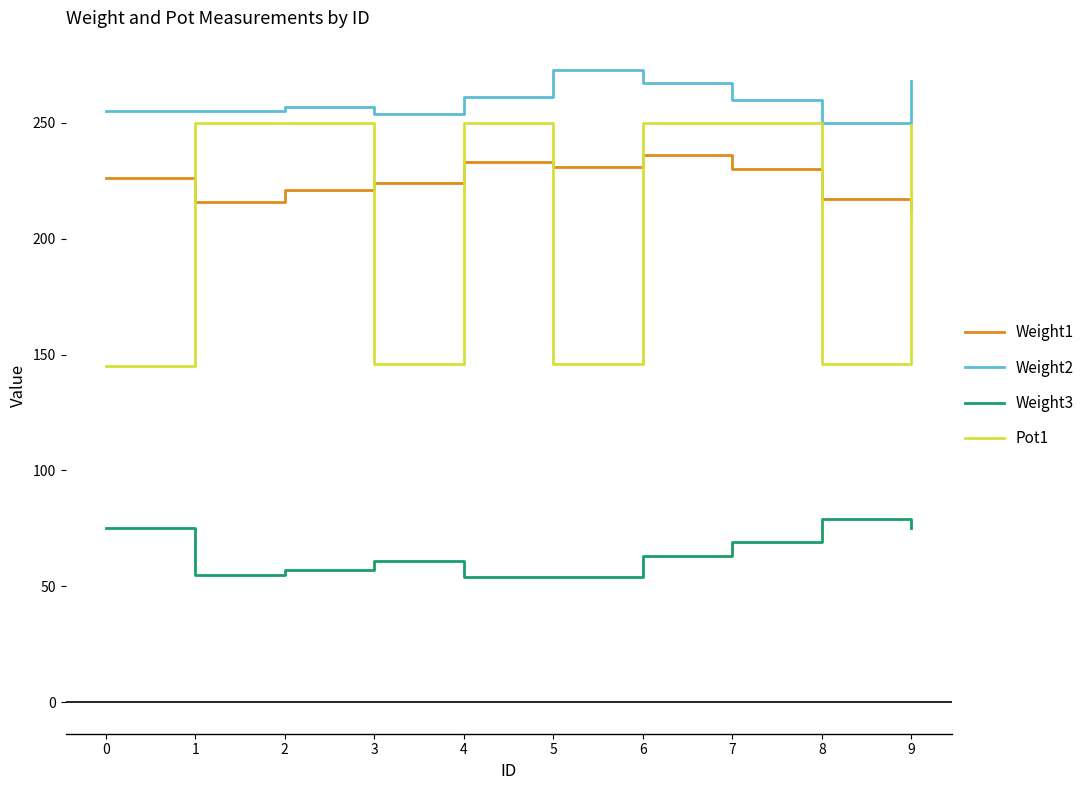

True or false: Weight2 has a value of 371 at 4.

False